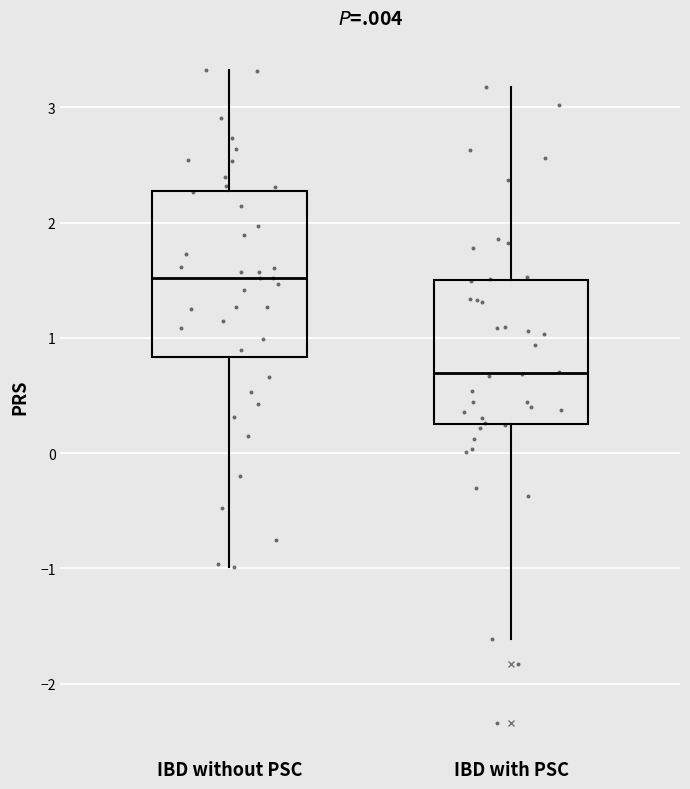

Where does the upper whisker of the box for IBD with PSC end on the y-axis? The values are not printed on the chart, so give them approximately, as read against the axis.

3.2